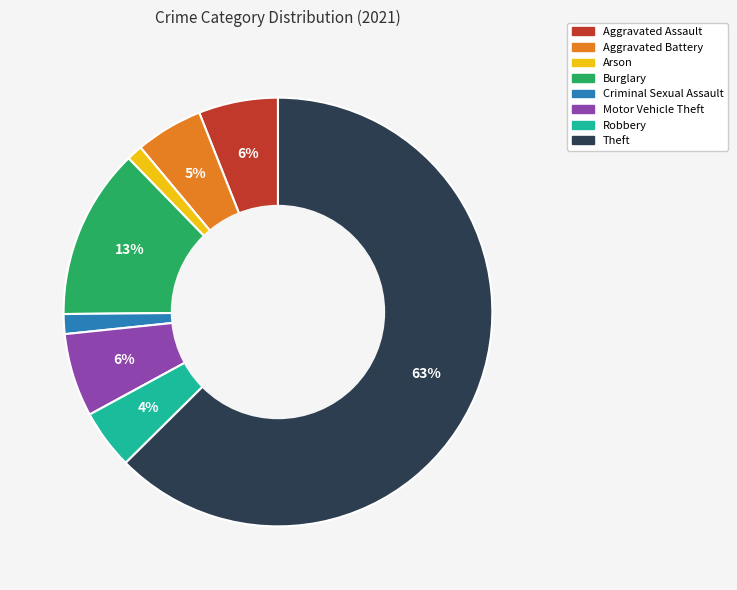

Does Theft account for over 50% of the chart?

Yes